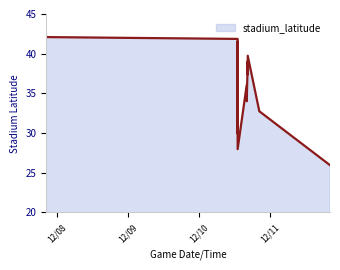

The chart shows a value of 18.3 at 2023-12-10 16:25:00. True or false?

False